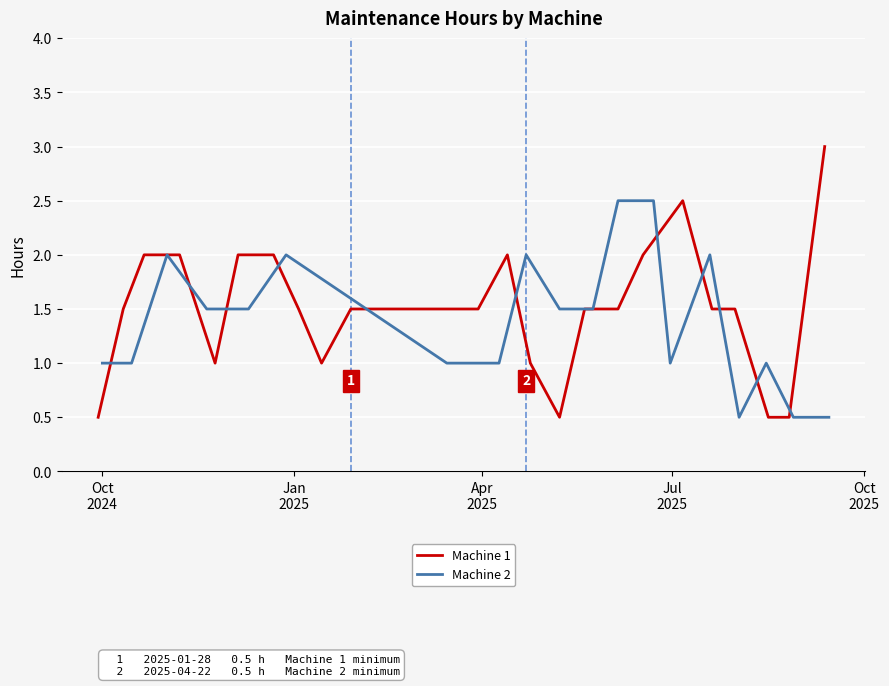

What is the maximum value for Machine 1?

3.0